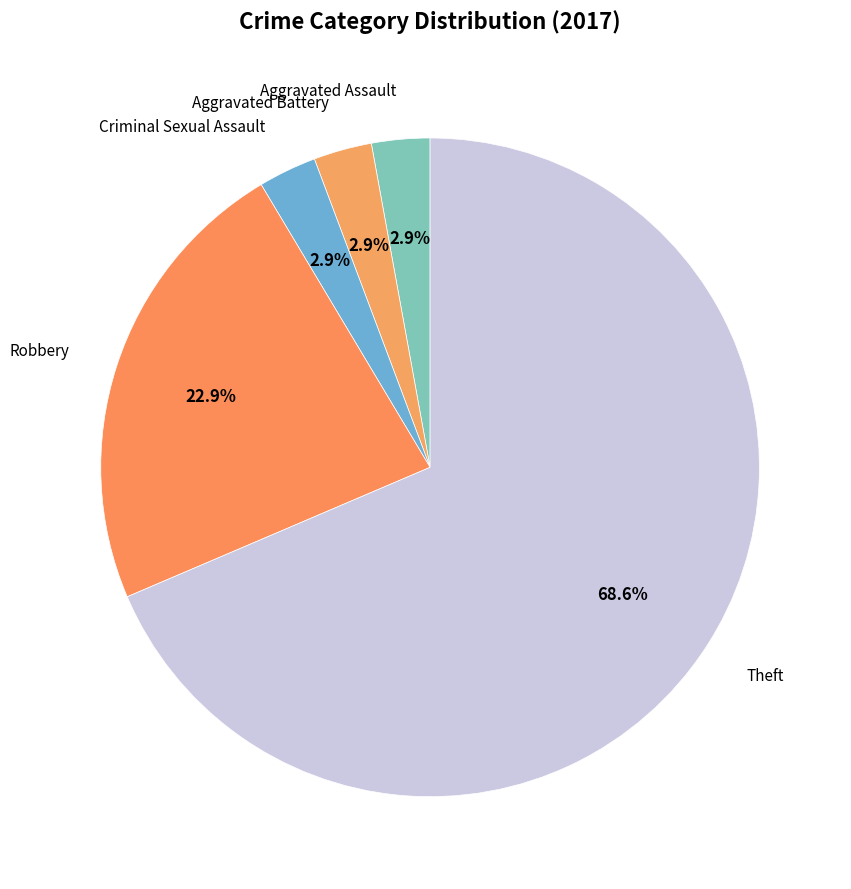

Does any single category account for the majority?

Yes